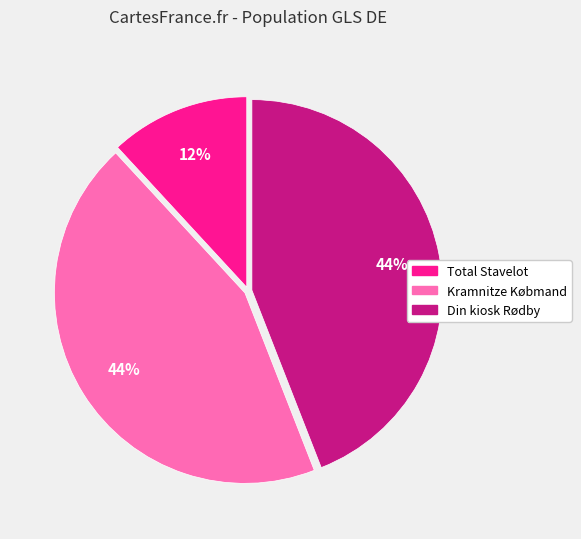

What percentage is the Din kiosk Rødby slice, to the nearest percent?

44%